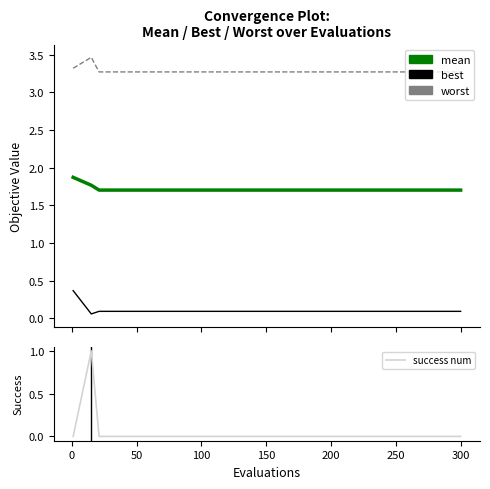

True or false: success num and worst intersect in this chart.

False